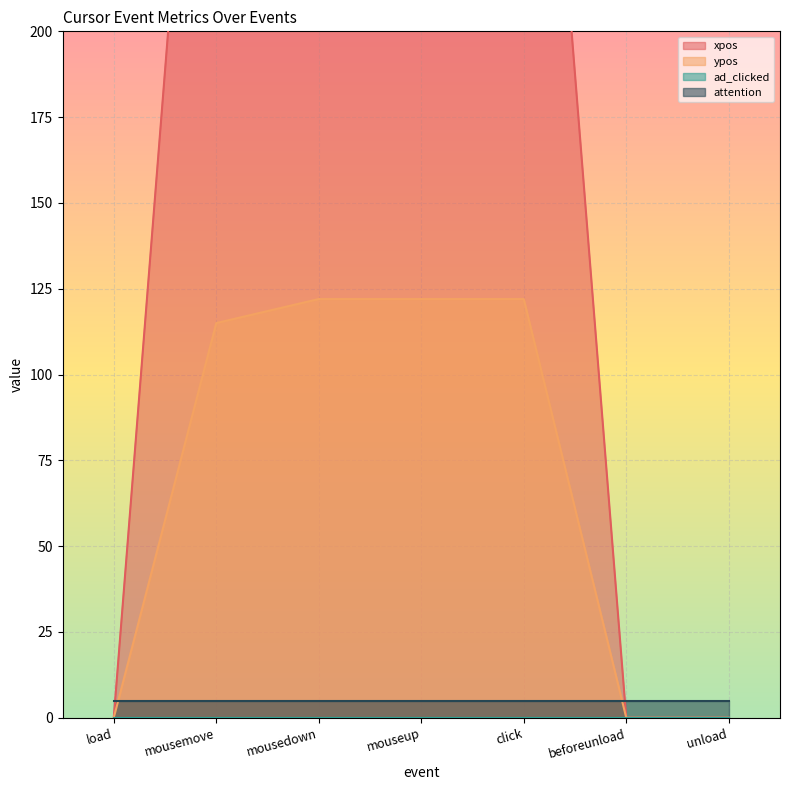

The value of ypos at click is 41. True or false?

False